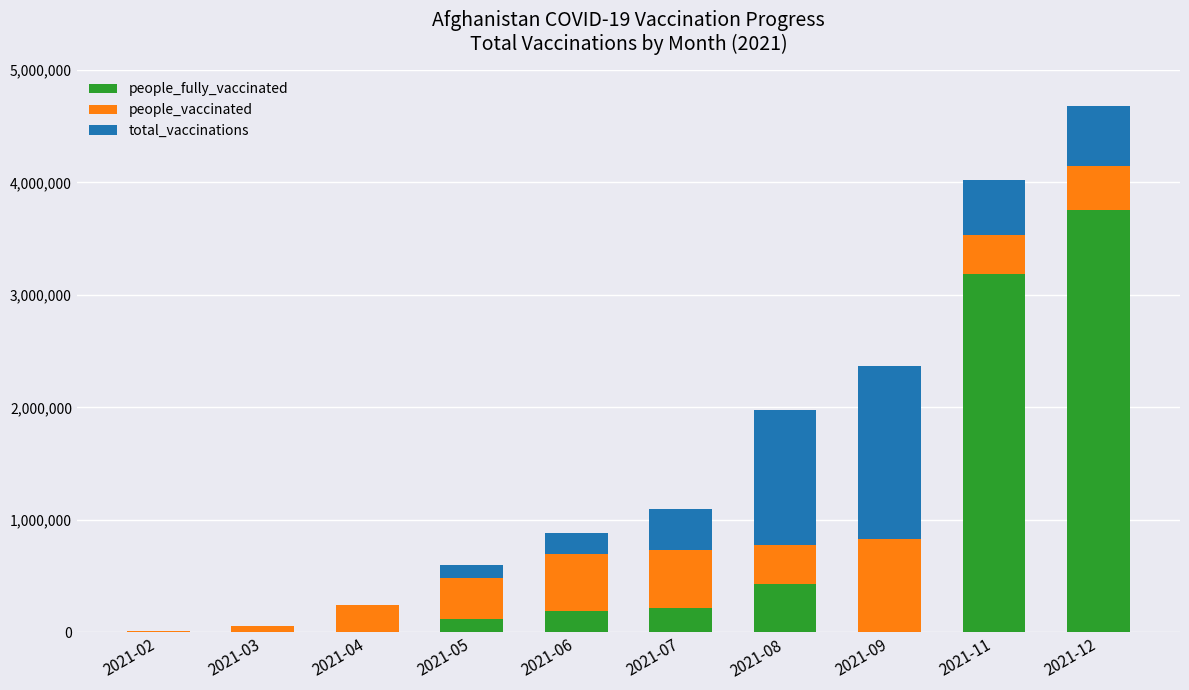

At which category is the sum across all series the highest?

2021-12